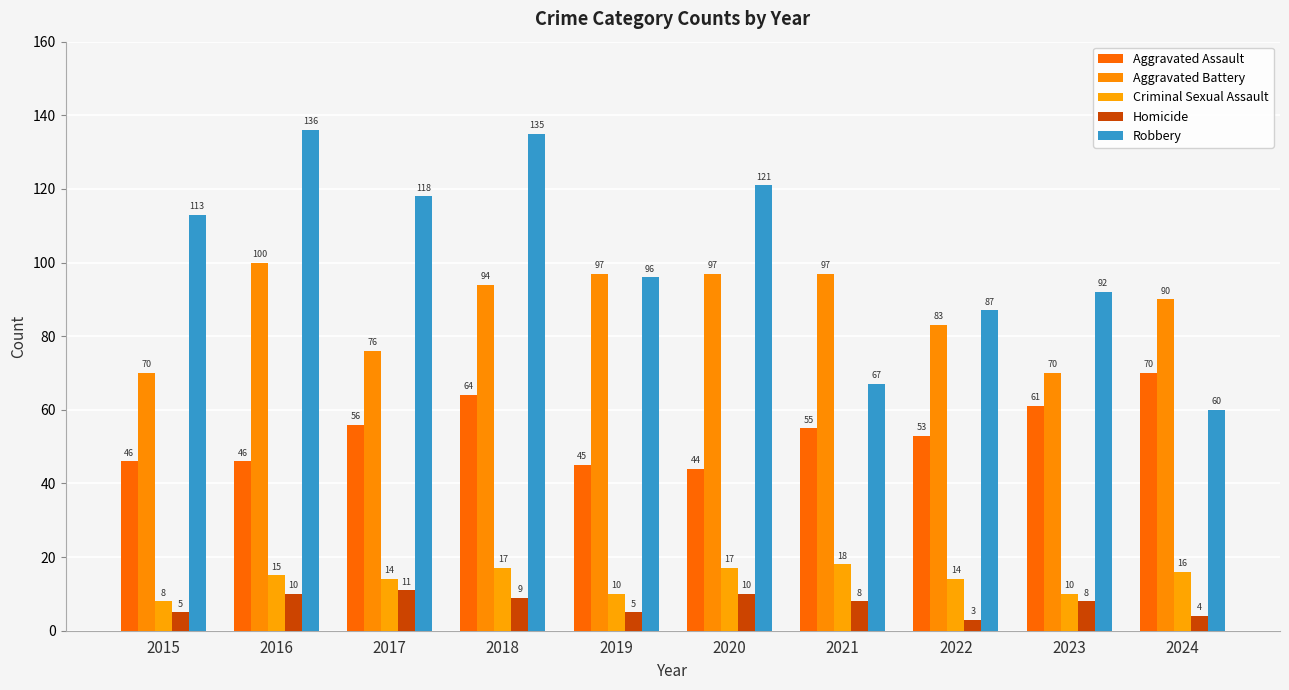

At which category is the sum across all series the highest?

2018